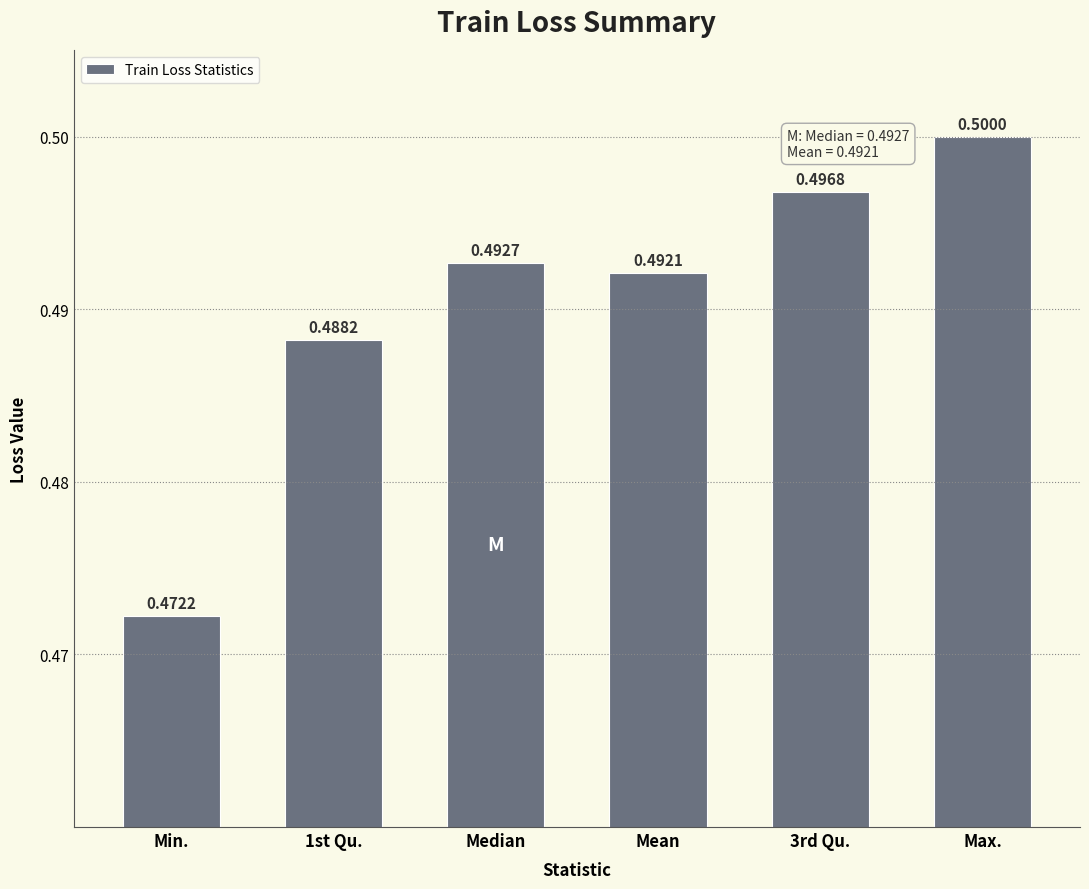

Reading right to left, extract all data points from this chart.

0.5	0.5	0.5	0.5	0.5	0.5